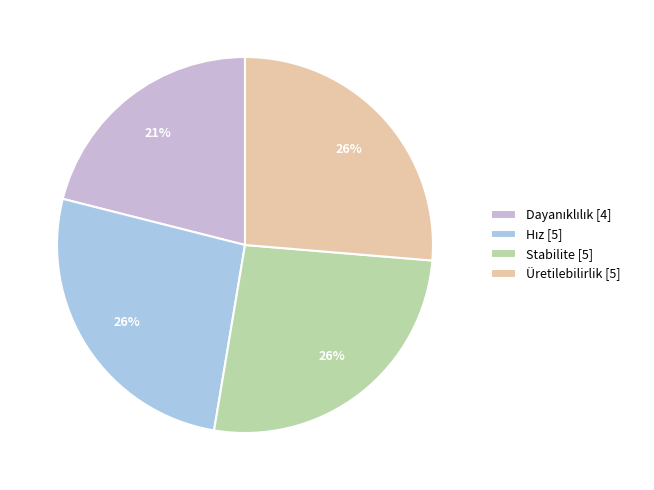

Count the number of slices in the pie.

4